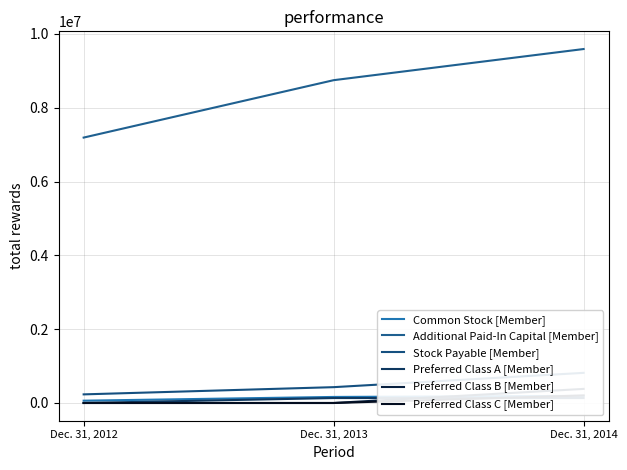

What is the average value of the Additional Paid-In Capital [Member] series?

8511245